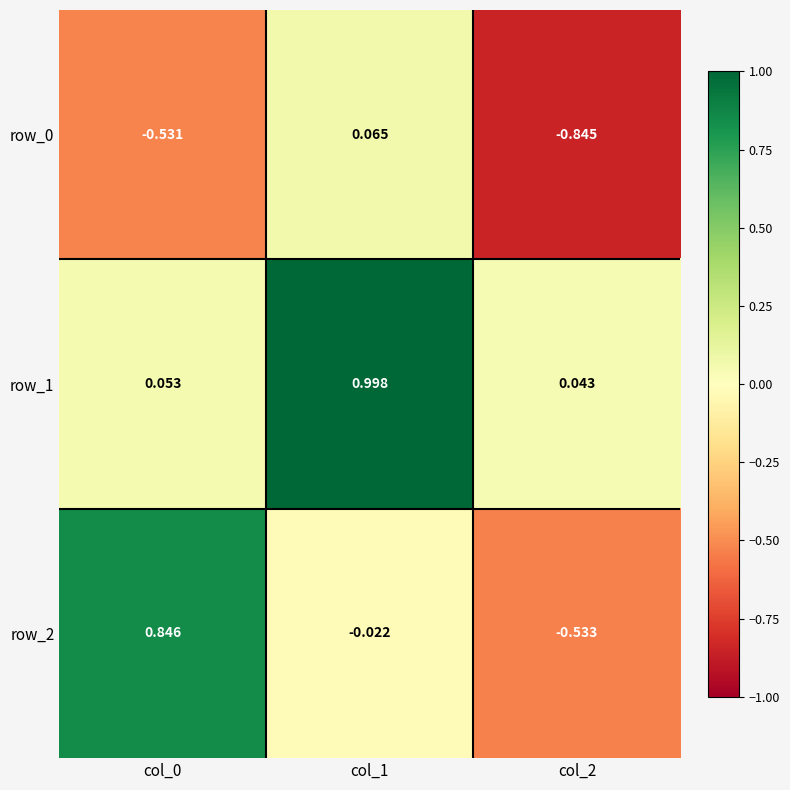

Is the value of row_1 at col_2 greater than the value of row_2 at col_1?

Yes